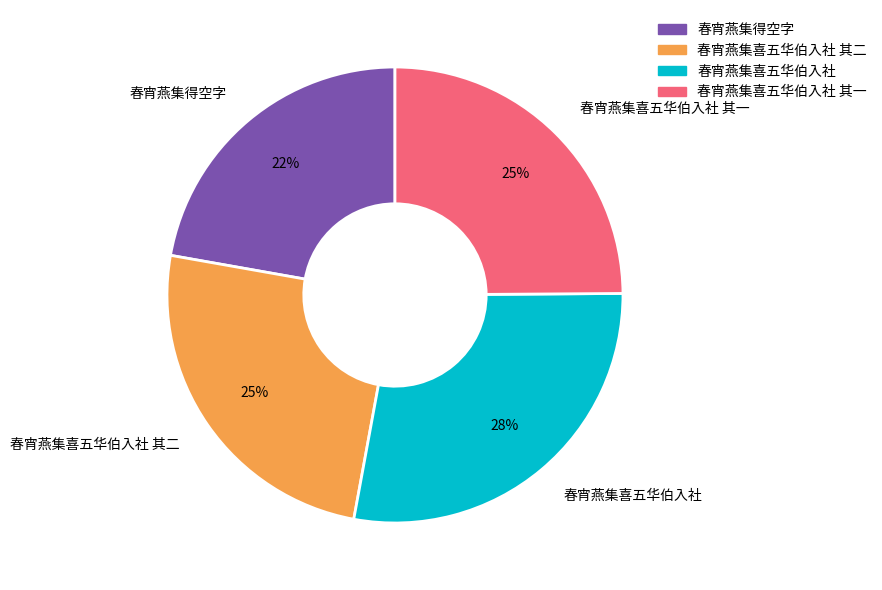

Count the number of slices in the pie.

4